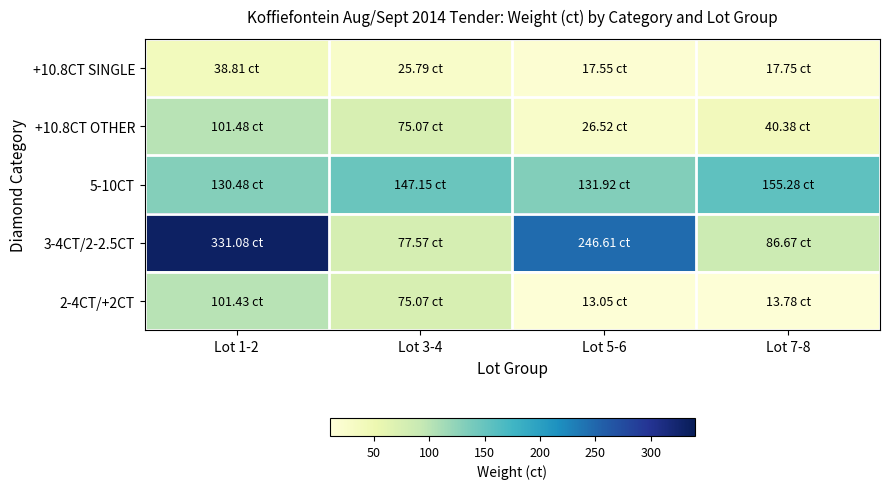

Reading left to right, extract all data points from this chart.

+10.8CT SINGLE: Lot 1-2=38.8	Lot 3-4=25.8	Lot 5-6=17.6	Lot 7-8=17.8
+10.8CT OTHER: Lot 1-2=101.5	Lot 3-4=75.1	Lot 5-6=26.5	Lot 7-8=40.4
5-10CT: Lot 1-2=130.5	Lot 3-4=147.2	Lot 5-6=131.9	Lot 7-8=155.3
3-4CT/2-2.5CT: Lot 1-2=331.1	Lot 3-4=77.6	Lot 5-6=246.6	Lot 7-8=86.7
2-4CT/+2CT: Lot 1-2=101.4	Lot 3-4=75.1	Lot 5-6=13.1	Lot 7-8=13.8